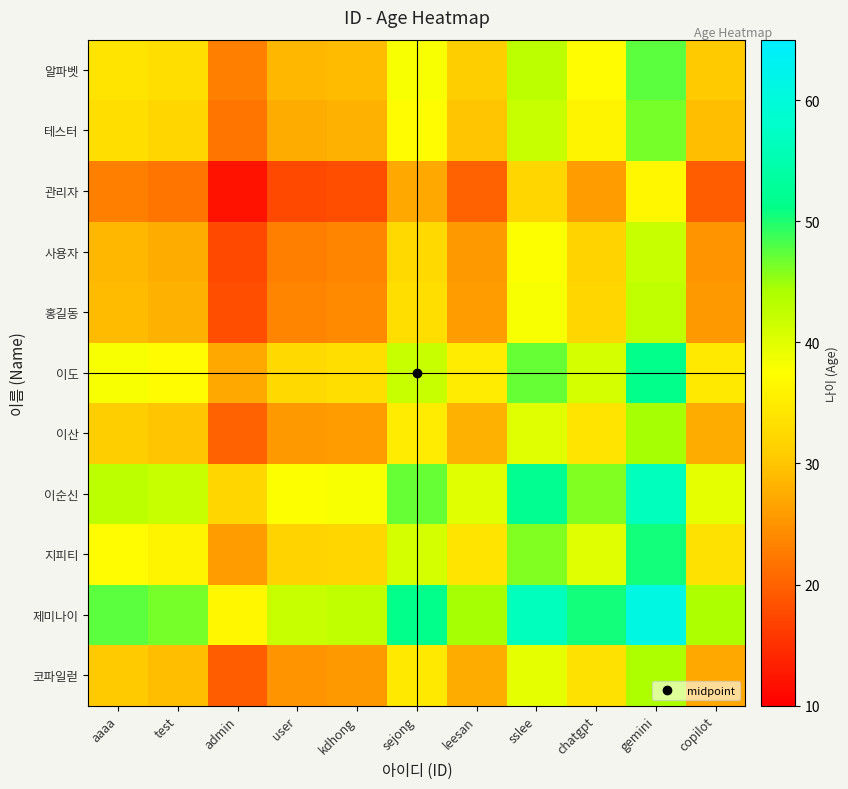

How many distinct data groups are displayed?

11